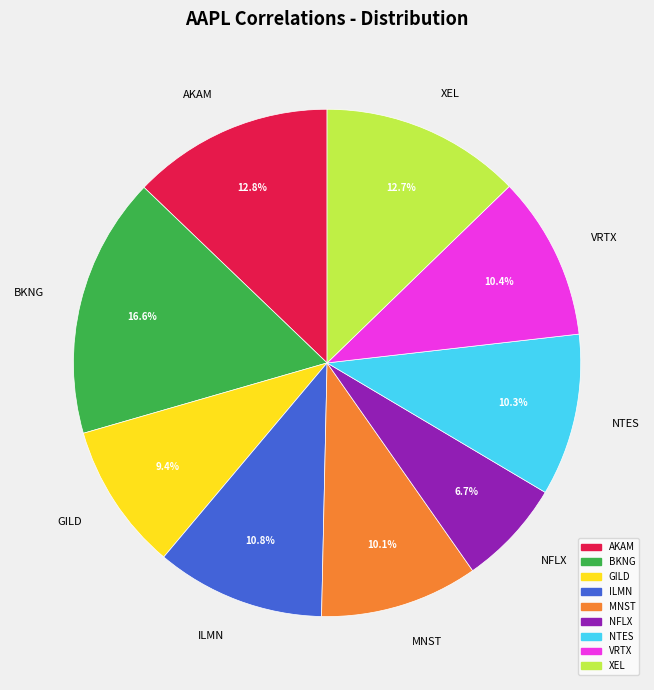

True or false: NTES accounts for 10% of the total.

True